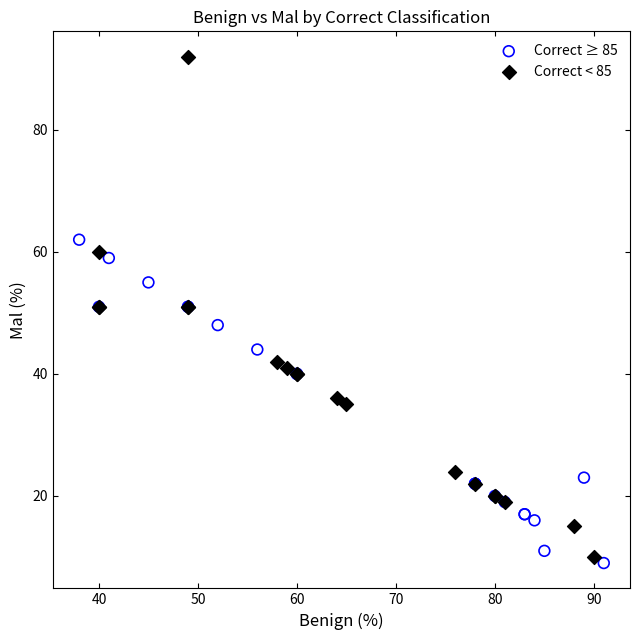

Which series contains the highest Y value?

Correct < 85